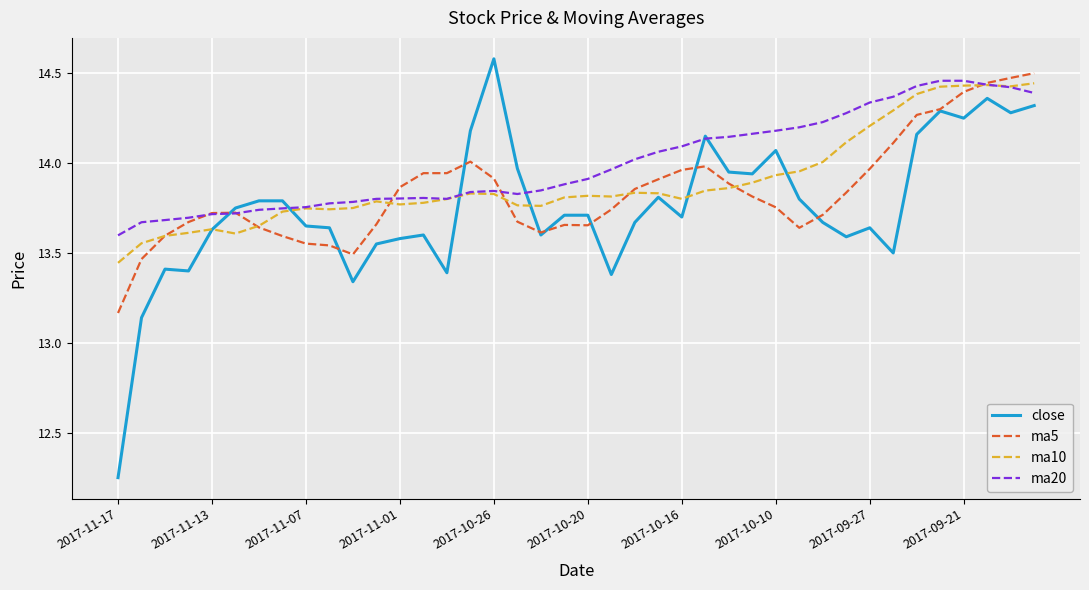

How many lines are shown in the chart?

4